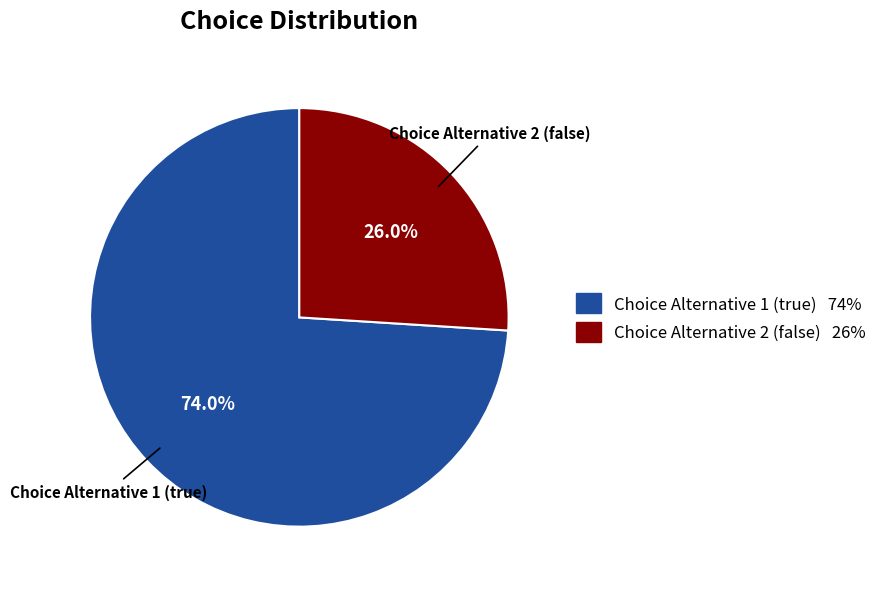

What percentage is the Choice Alternative 1 (true) slice, to the nearest percent?

74%